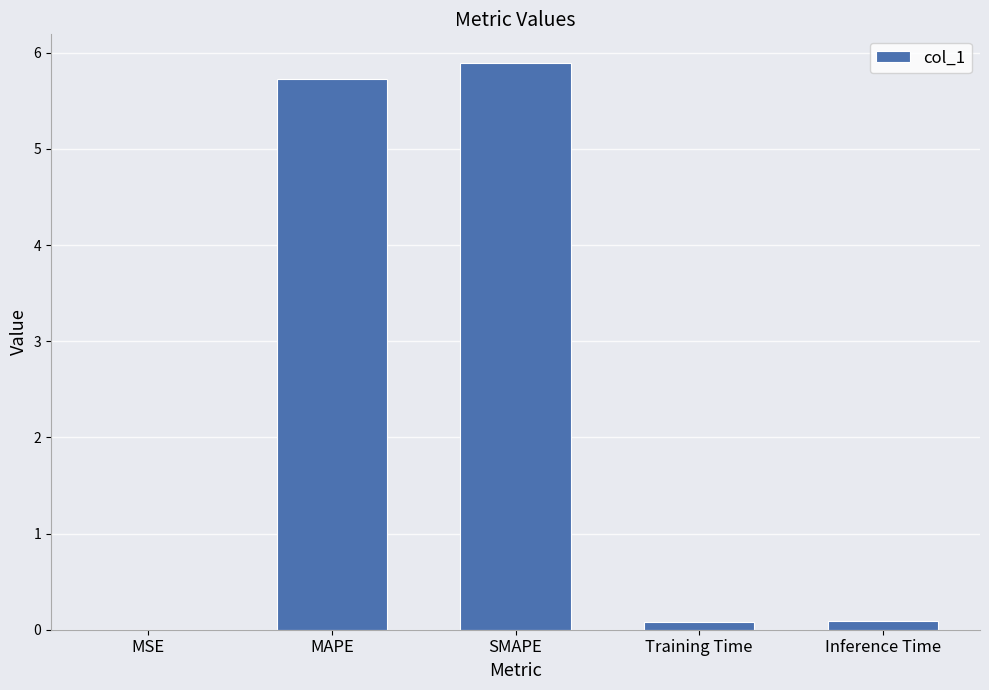

What is the average value?

2.4